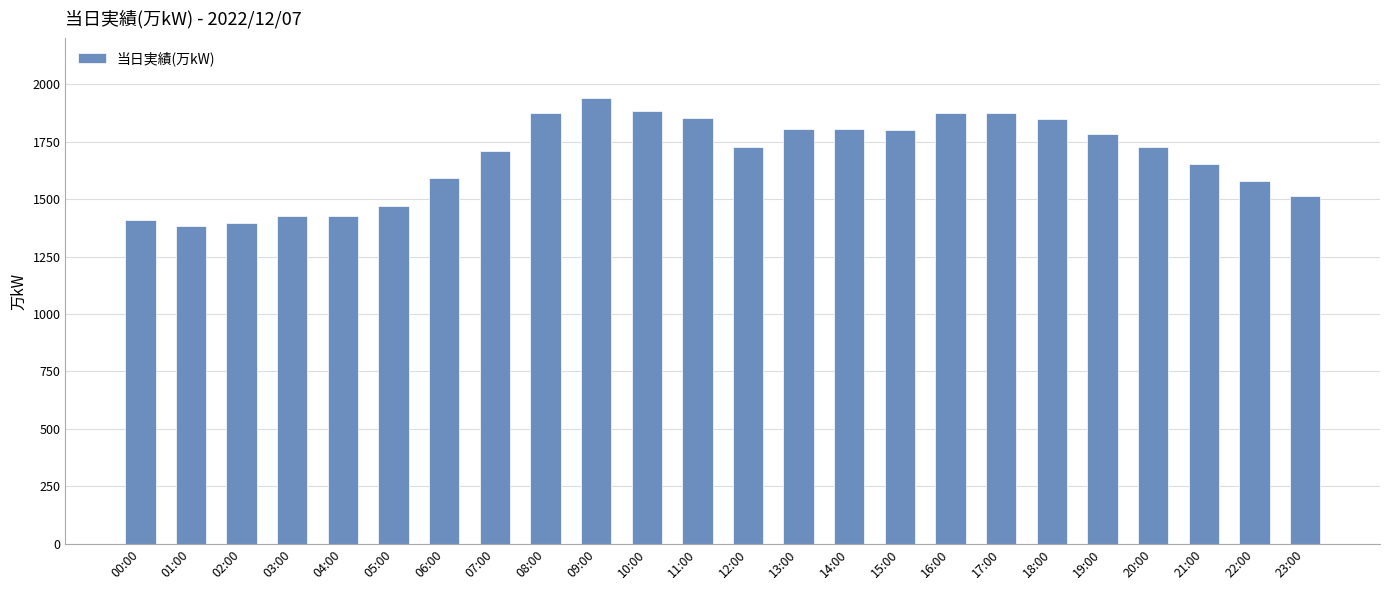

What is the difference between the maximum and minimum values?

557